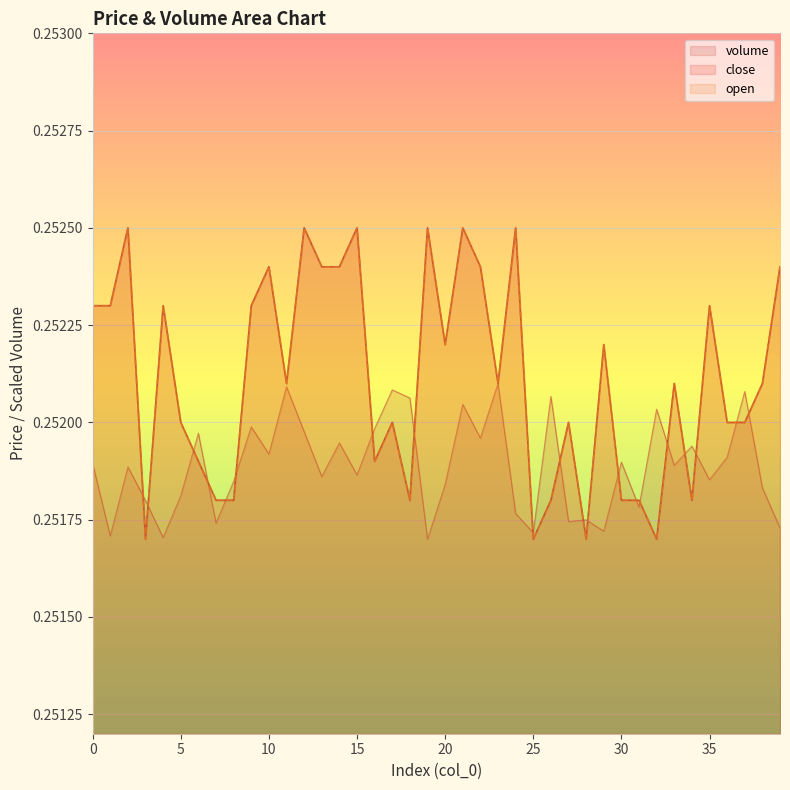

What is the value of the open point at the 3rd from the left?

0.3